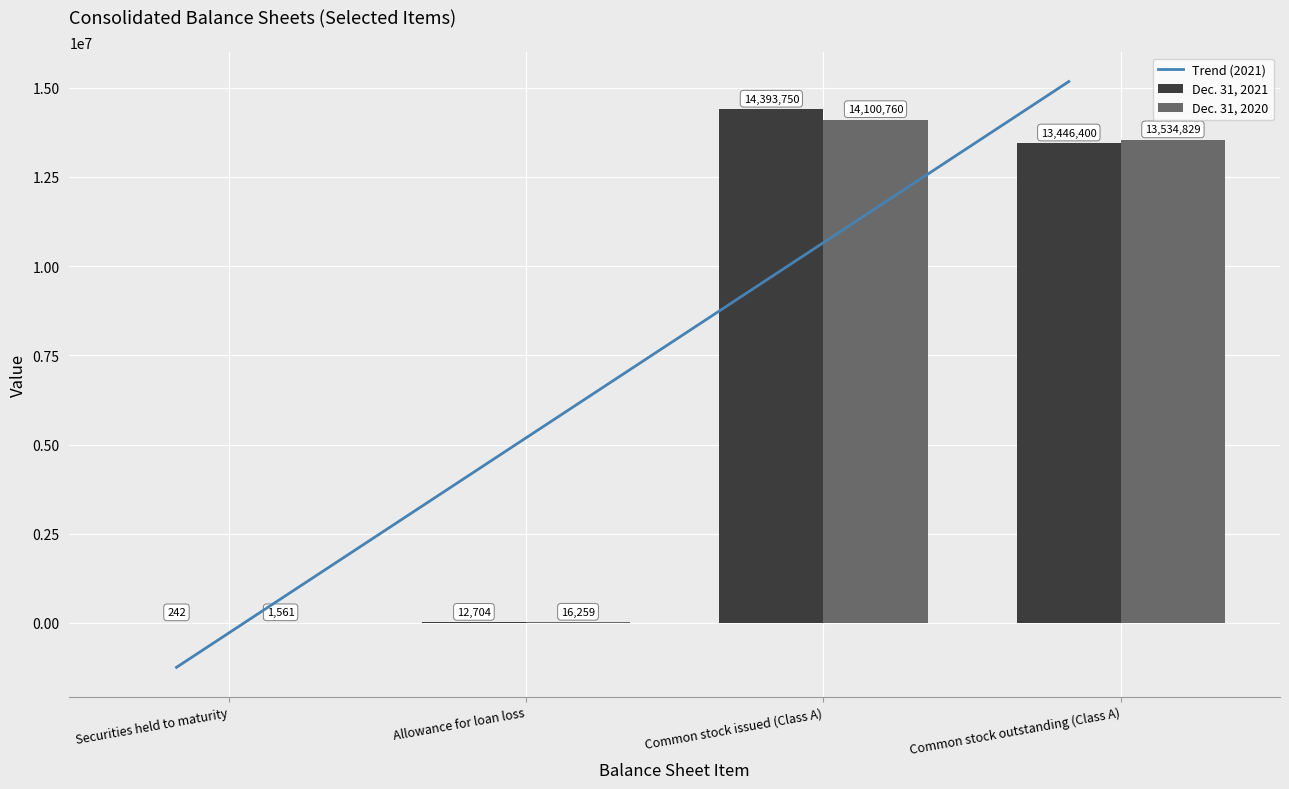

Rank the categories by Dec. 31, 2020 value from highest to lowest.

Common stock issued (Class A), Common stock outstanding (Class A), Allowance for loan loss, Securities held to maturity